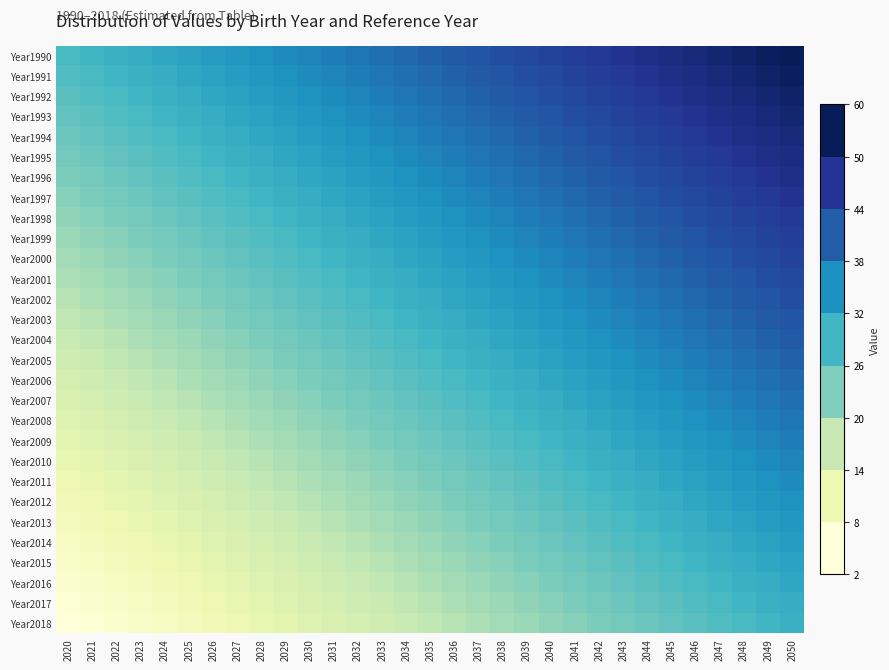

At which category is the sum across all series the highest?

2050